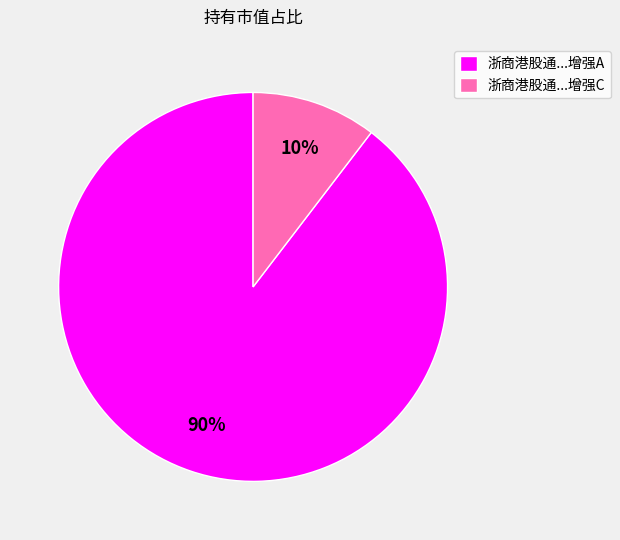

To the nearest percent, what is the average slice percentage?

50%